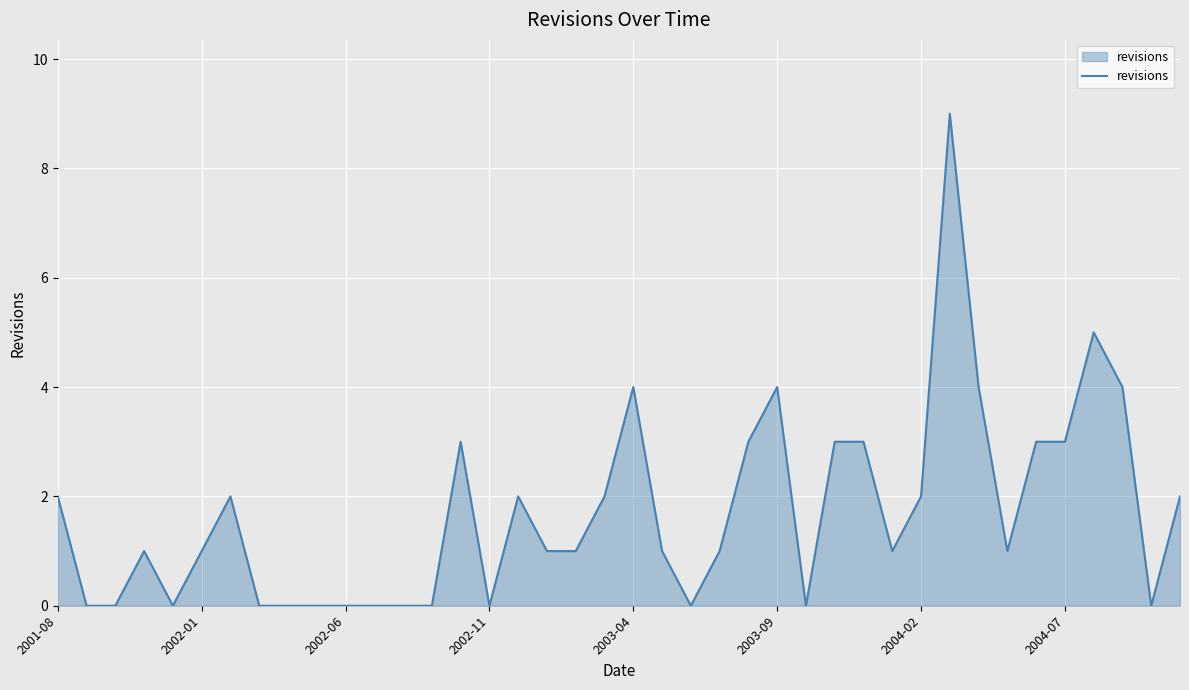

Does the chart have visible grid lines?

Yes